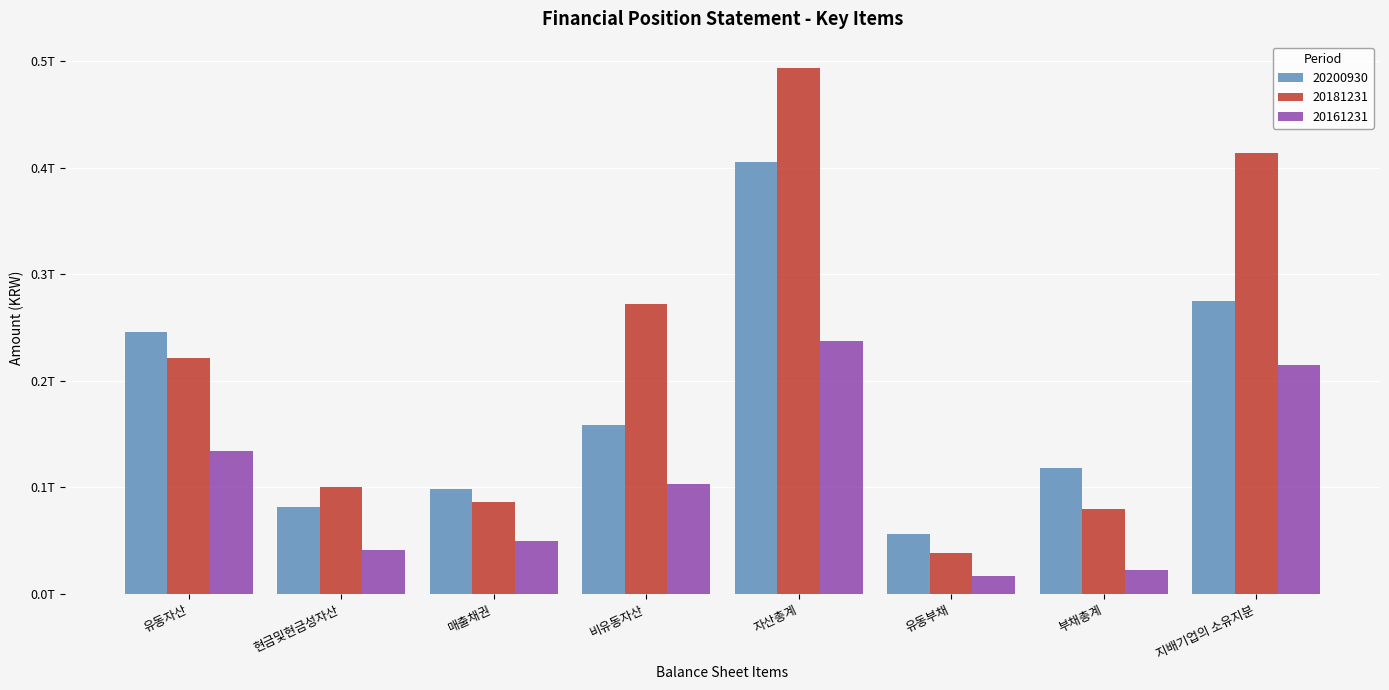

Is the value of 20161231 at 자산총계 greater than the value of 20200930 at 유동부채?

Yes